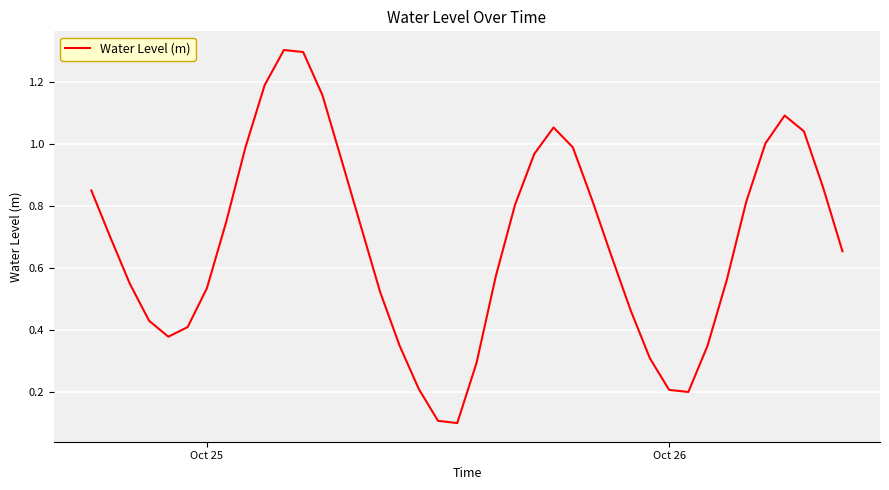

What is the maximum value shown in the chart?

1.3